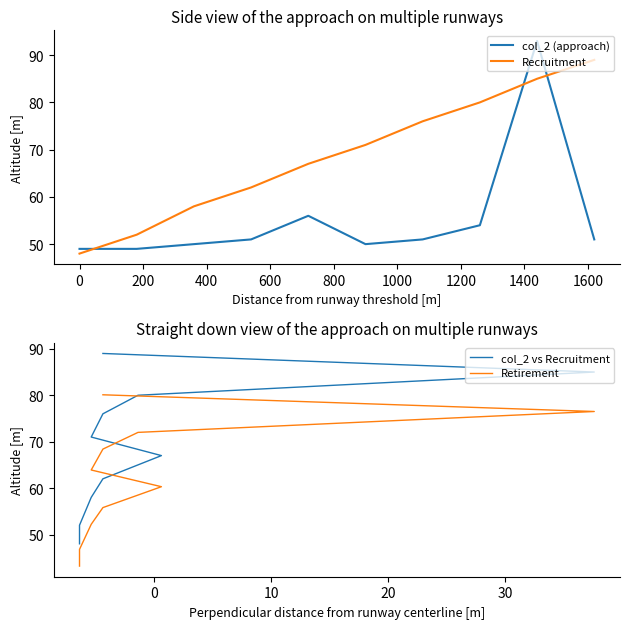

What are all the series names shown in the legend?

col_2 (approach), Recruitment, col_2 vs Recruitment, Retirement